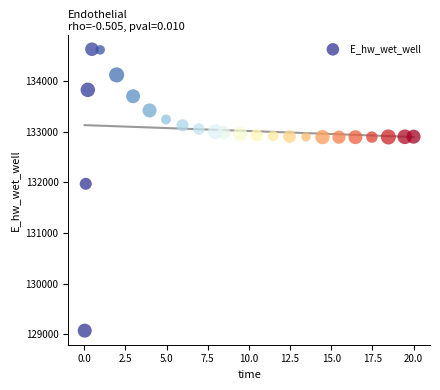

What Y value in the scatter plot is closest to 131848?

131969.8